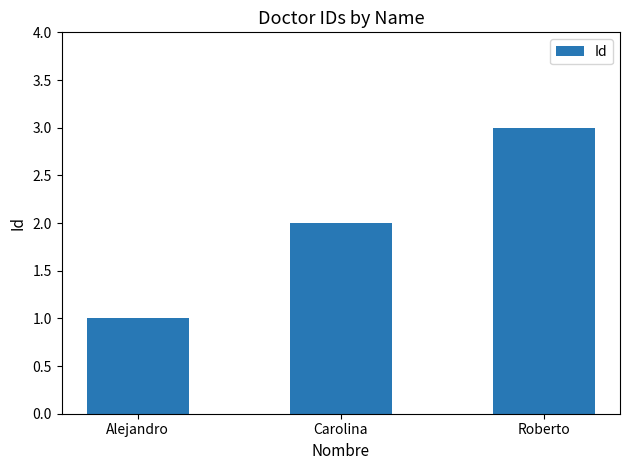

List the labels in order of value, smallest first.

Alejandro, Carolina, Roberto